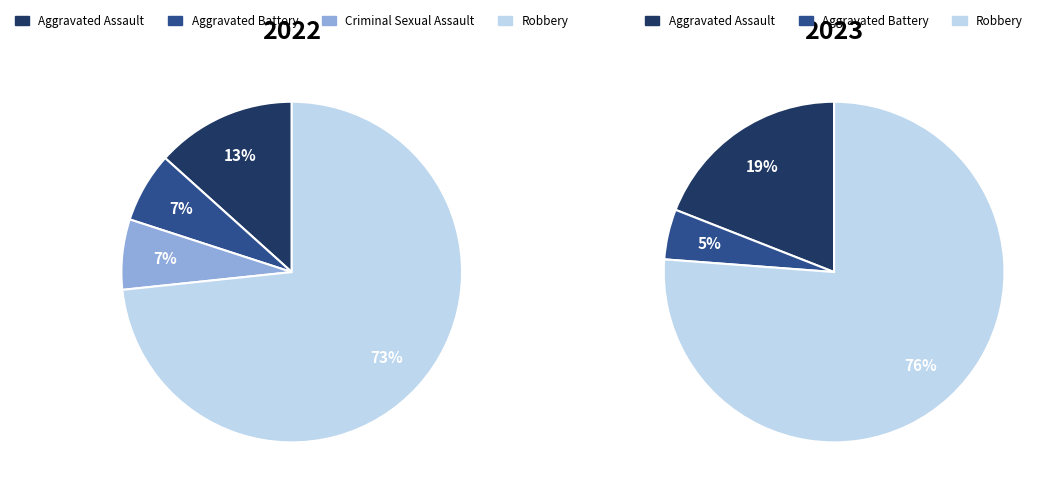

What percentage is NOT represented by 3?

26.7%